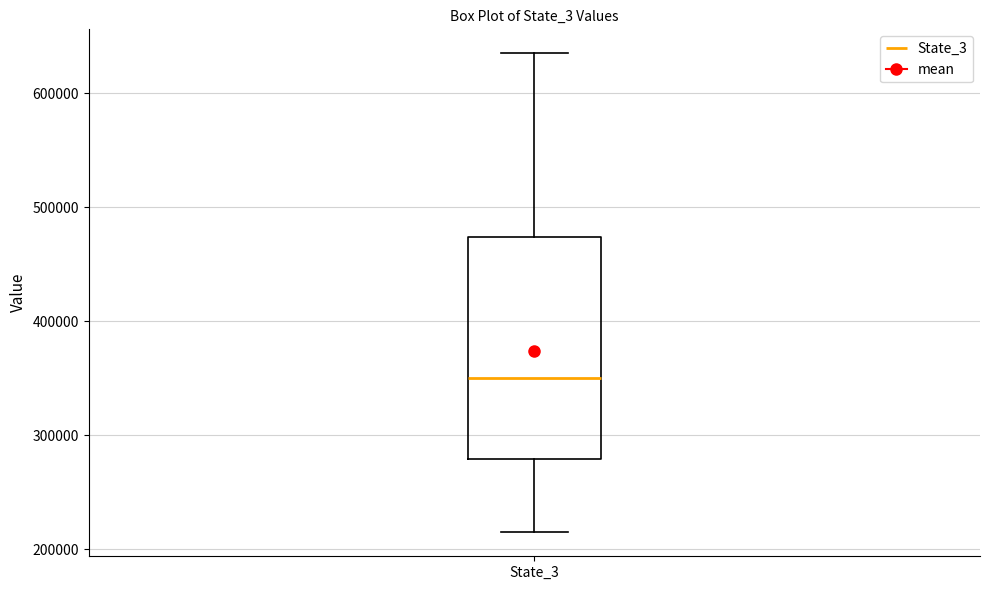

Where does the lower whisker of the box for State_3 end on the y-axis? The values are not printed on the chart, so give them approximately, as read against the axis.

210000